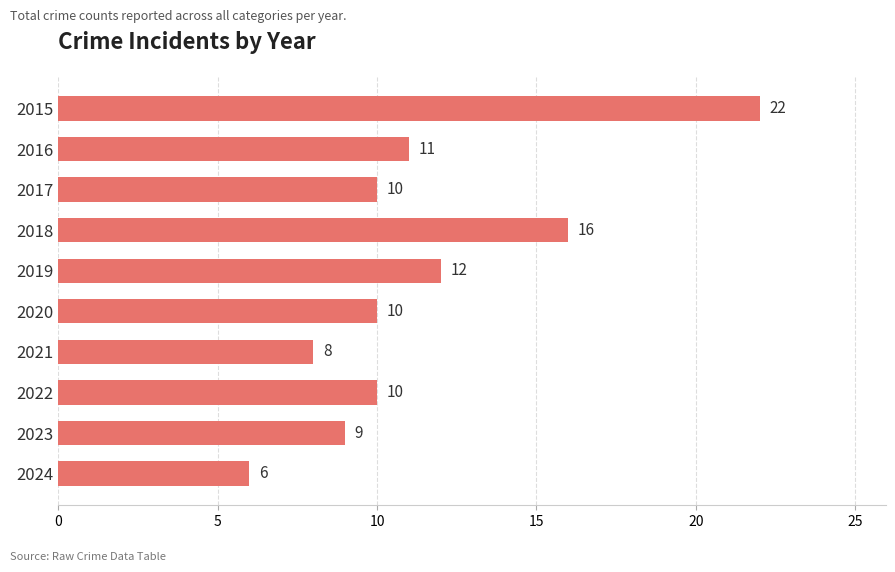

What is the average value?

11